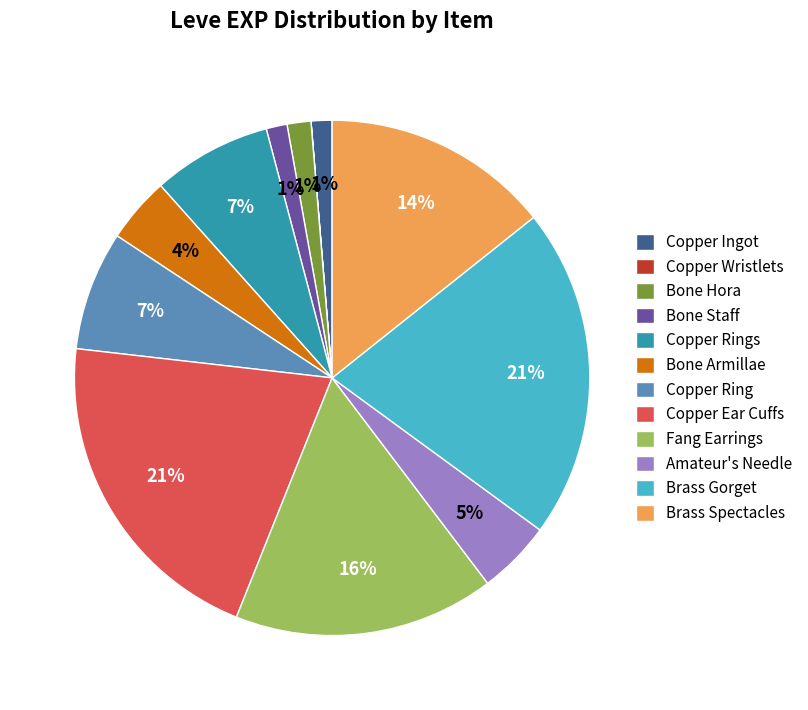

Between Brass Gorget and Amateur's Needle, which is larger?

Brass Gorget